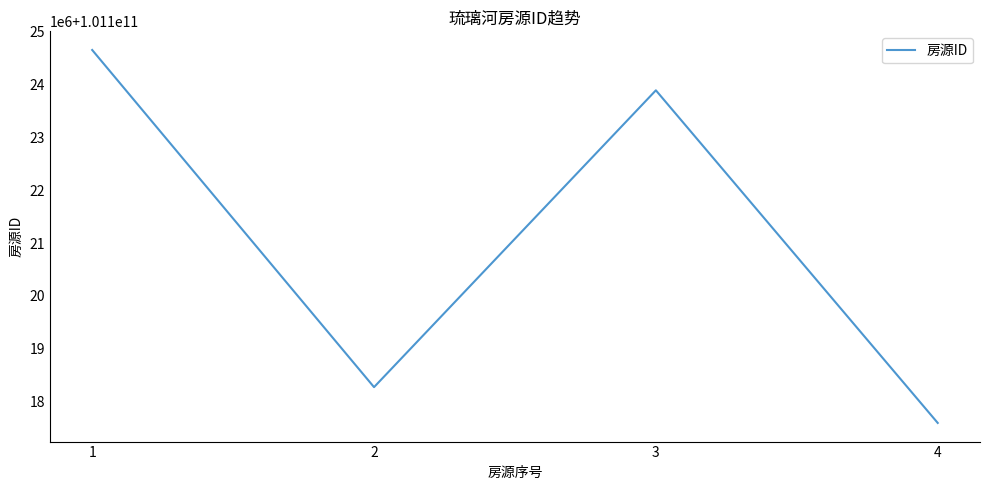

List the labels in order of value, largest first.

1, 3, 2, 4